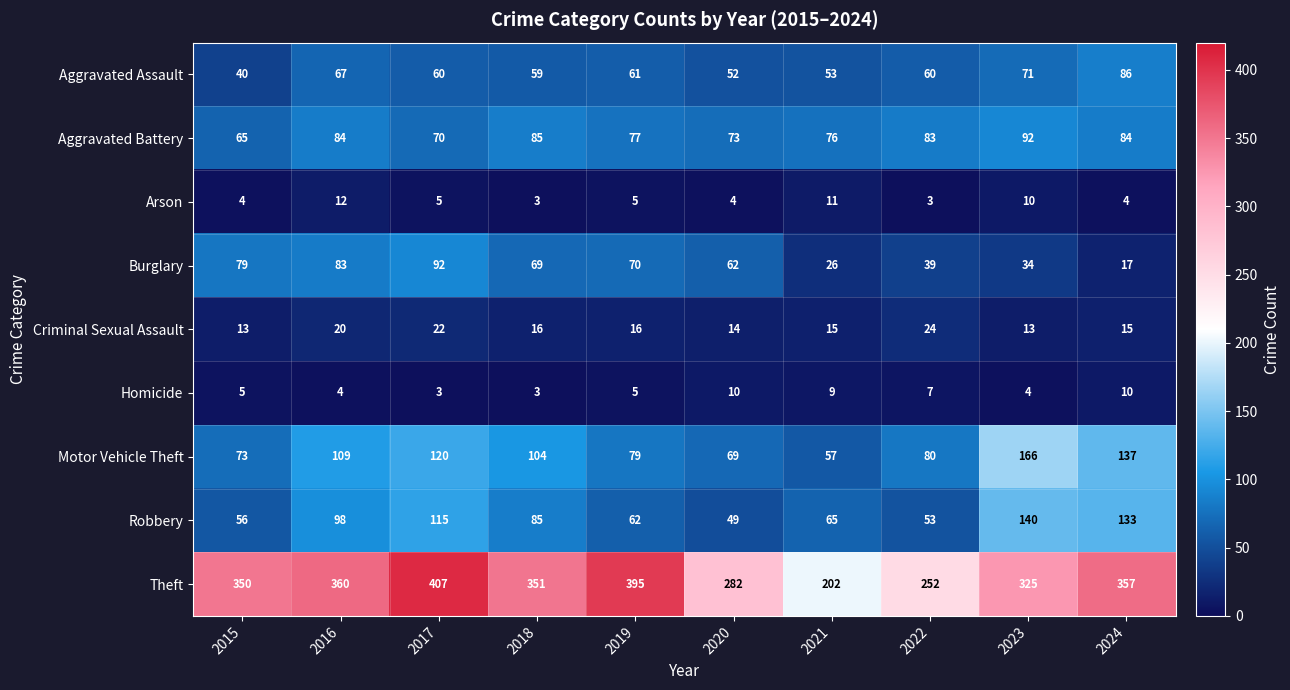

How many data points does each series have?

10